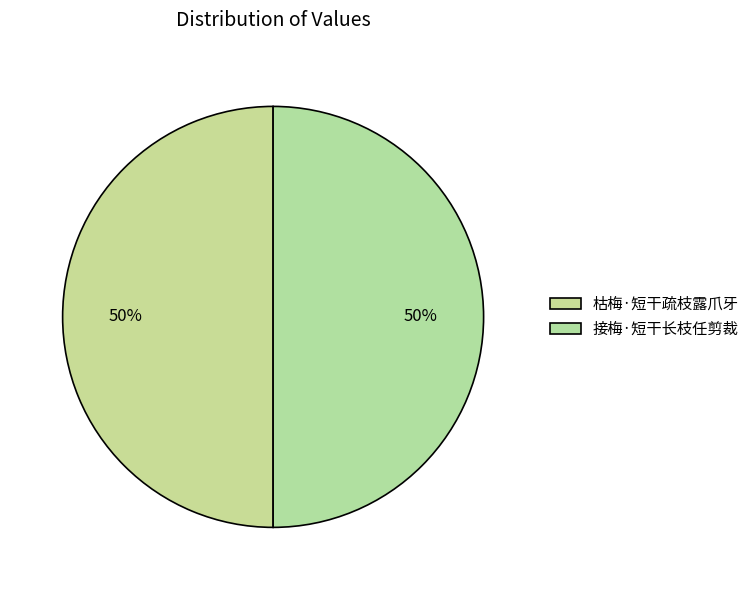

Count the number of slices in the pie.

2